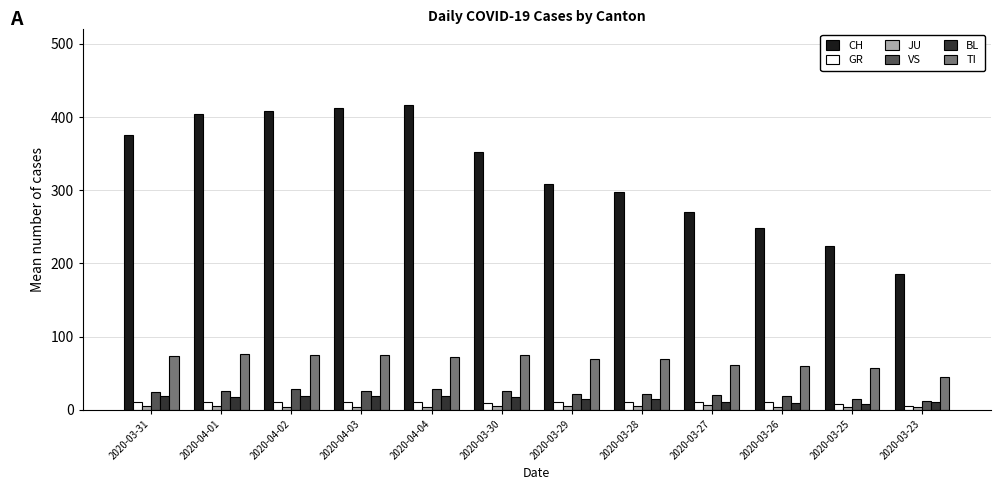

How many distinct data groups are displayed?

6